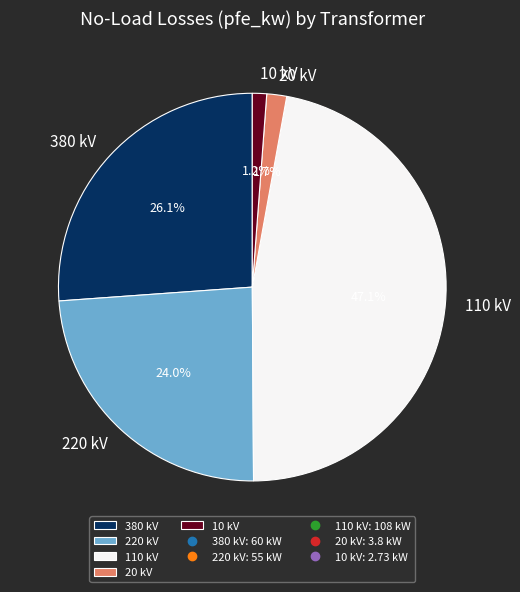

Does any single category account for the majority?

No